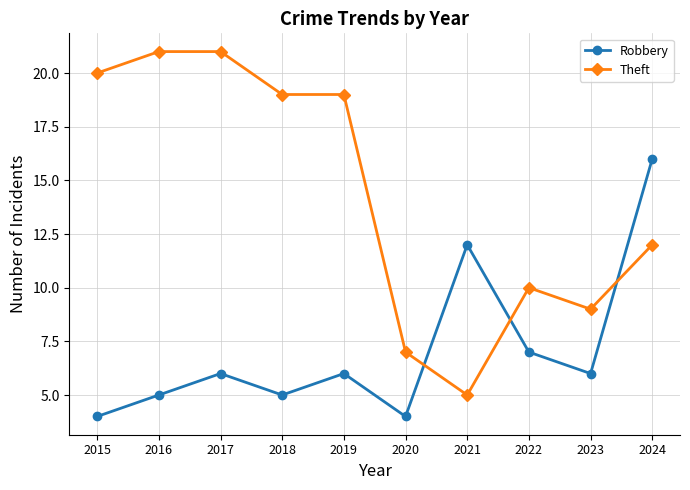

What is the value of the Robbery point at the 8th from the left?

7